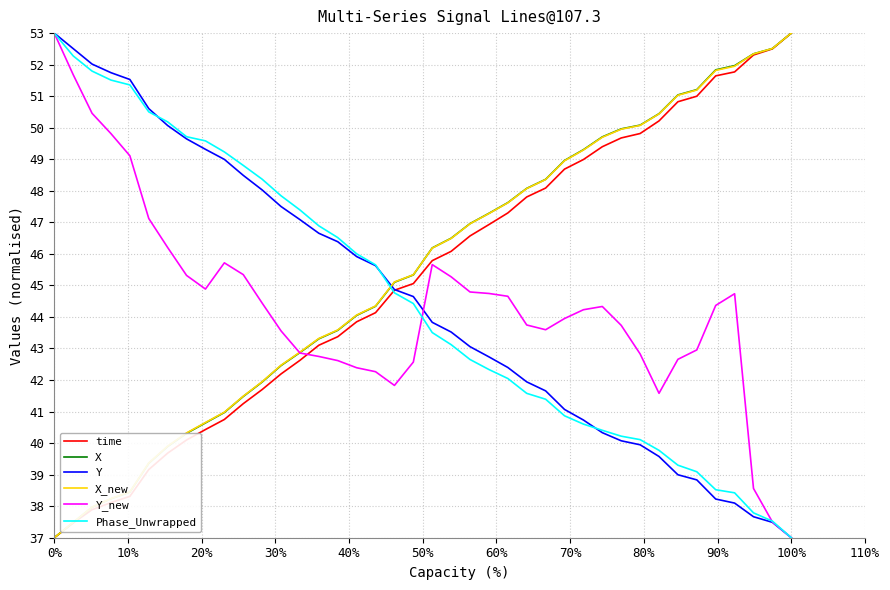

What is the lowest value of the X series?

37.0